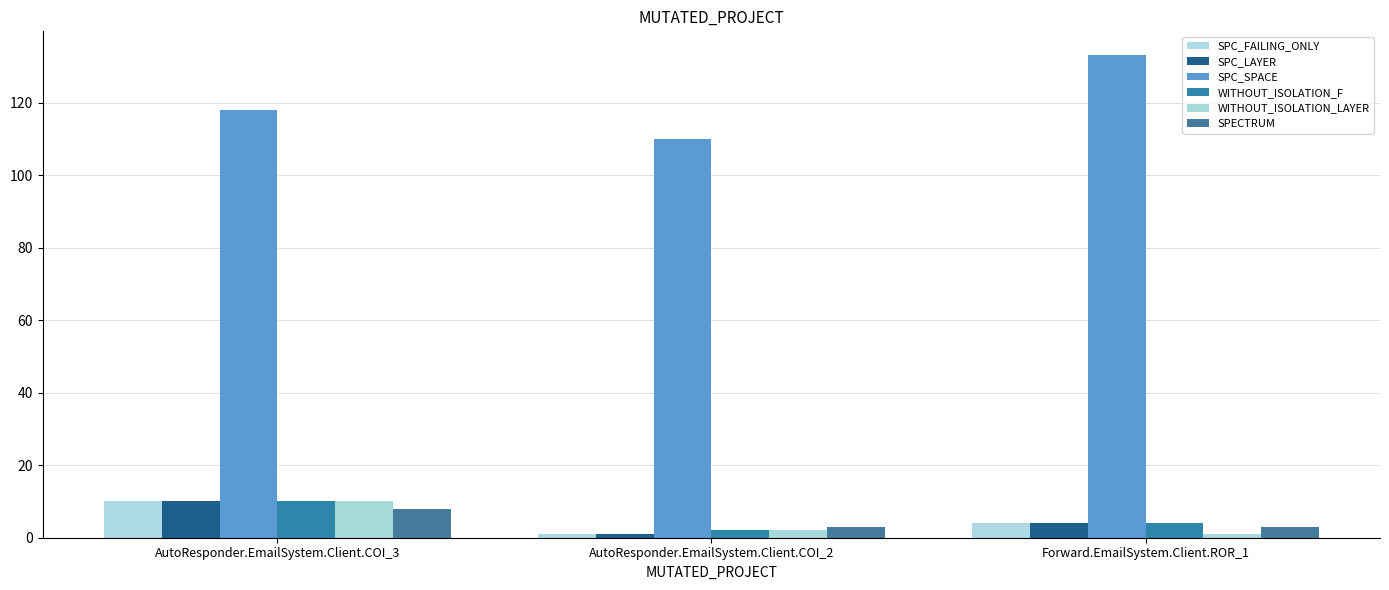

What is the difference between the WITHOUT_ISOLATION_F values at Forward.EmailSystem.Client.ROR_1 and AutoResponder.EmailSystem.Client.COI_3?

6